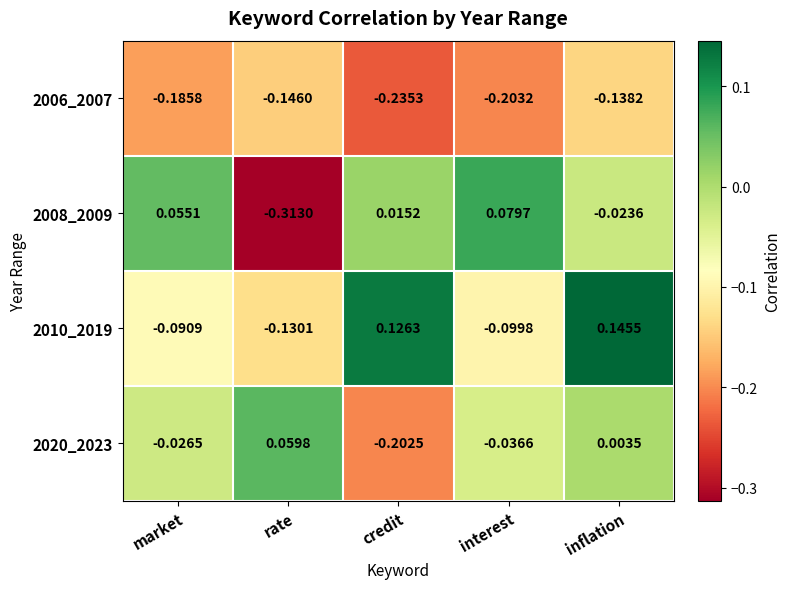

Rank the series by their maximum value, from highest to lowest.

2010_2019, 2008_2009, 2020_2023, 2006_2007